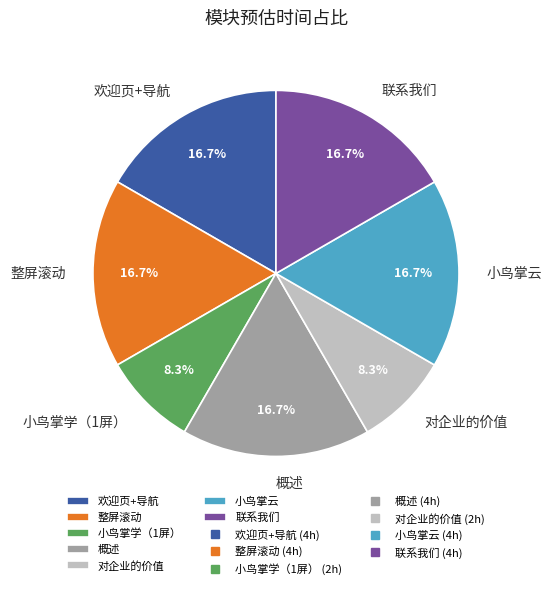

How much of the chart is everything except 概述?

83.3%